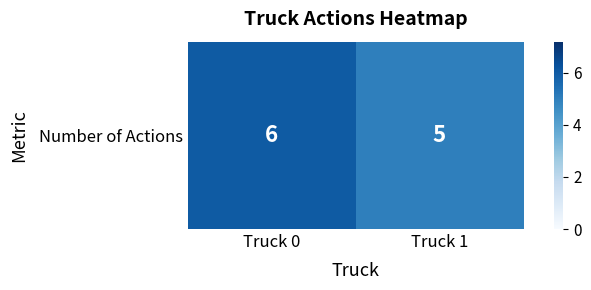

What is the sum of all values?

11